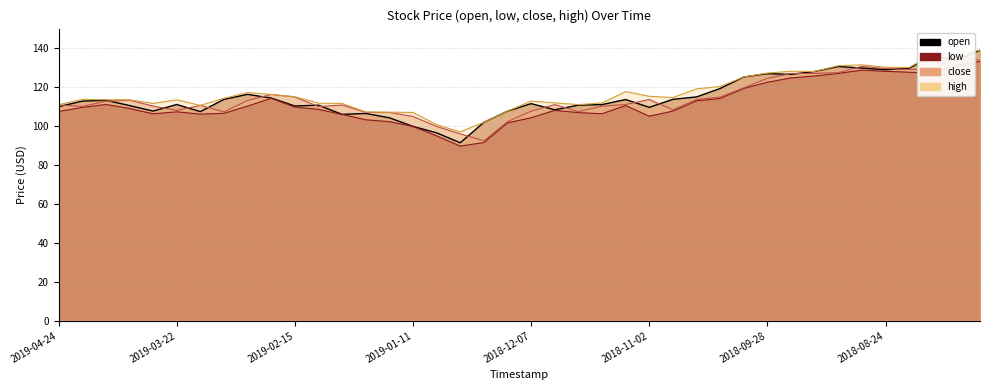

Reading left to right, what are all the values shown in this chart?

open: 109.7	112.5	113.0	110.3	107.4	110.8	107.2	113.5	116.0	114.1	110.0	110.5	105.7	106.2	104.0	99.6	96.3	91.2	101.7	107.4	111.2	108.1	110.5	110.8	113.4	109.3	113.5	114.7	119.0	124.9	126.6	126.2	127.7	130.2	129.5	128.6	129.4	135.8	133.6	138.6
low: 107.2	109.3	110.8	108.8	106.0	107.1	105.9	106.3	110.0	114.0	109.5	108.3	105.7	103.0	102.0	99.6	94.7	89.5	91.3	101.4	104.0	107.8	106.7	106.1	110.3	104.8	107.4	112.7	113.9	119.0	122.2	124.4	125.4	126.7	128.4	127.8	127.3	126.9	131.0	132.9
close: 110.6	109.8	112.5	113.0	110.0	107.8	110.3	107.0	112.9	116.0	114.7	109.7	110.5	106.8	106.8	104.7	99.6	95.8	92.2	102.0	107.4	110.8	107.1	109.9	110.8	113.3	108.1	113.3	114.6	119.3	124.2	126.7	126.7	127.1	130.4	129.2	128.8	128.9	135.8	133.4
high: 110.7	113.4	113.3	113.2	111.4	113.2	110.4	114.0	116.9	116.0	114.8	111.5	111.4	107.0	106.9	106.7	100.5	96.8	101.7	107.4	112.6	111.7	110.7	111.6	117.4	115.0	114.3	118.8	120.0	124.9	126.9	127.9	127.7	130.7	131.1	129.9	129.7	136.6	136.6	138.6